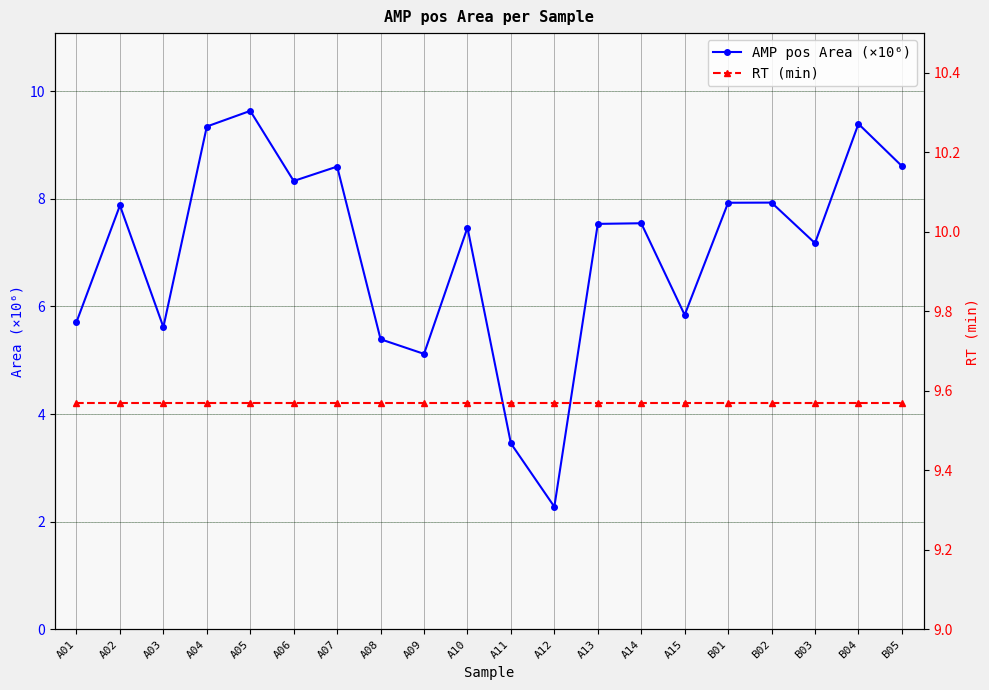

Rank the categories by RT (min) value from lowest to highest.

A01, A02, A03, A04, A05, A06, A07, A08, A09, A10, A11, A12, A13, A14, A15, B01, B02, B03, B04, B05